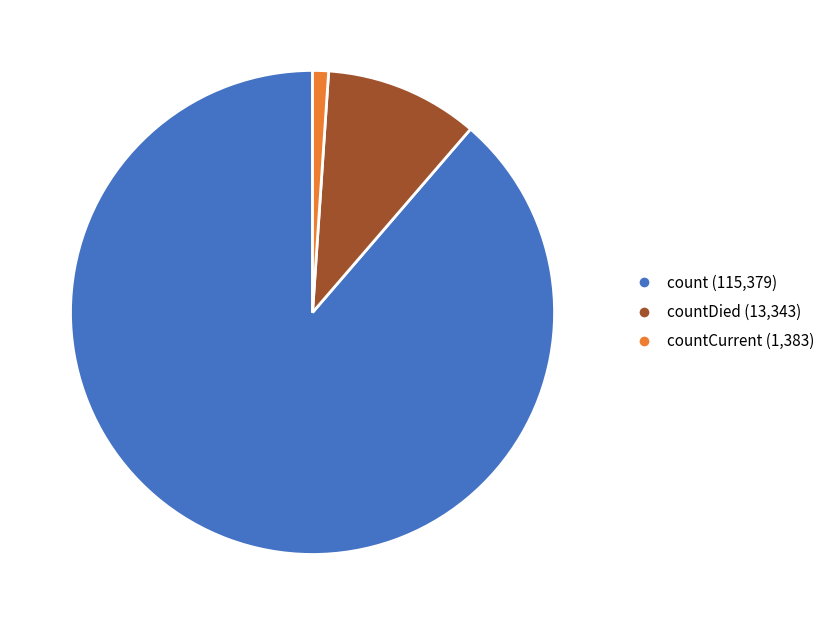

Between countCurrent (1,383) and count (115,379), which is larger?

count (115,379)